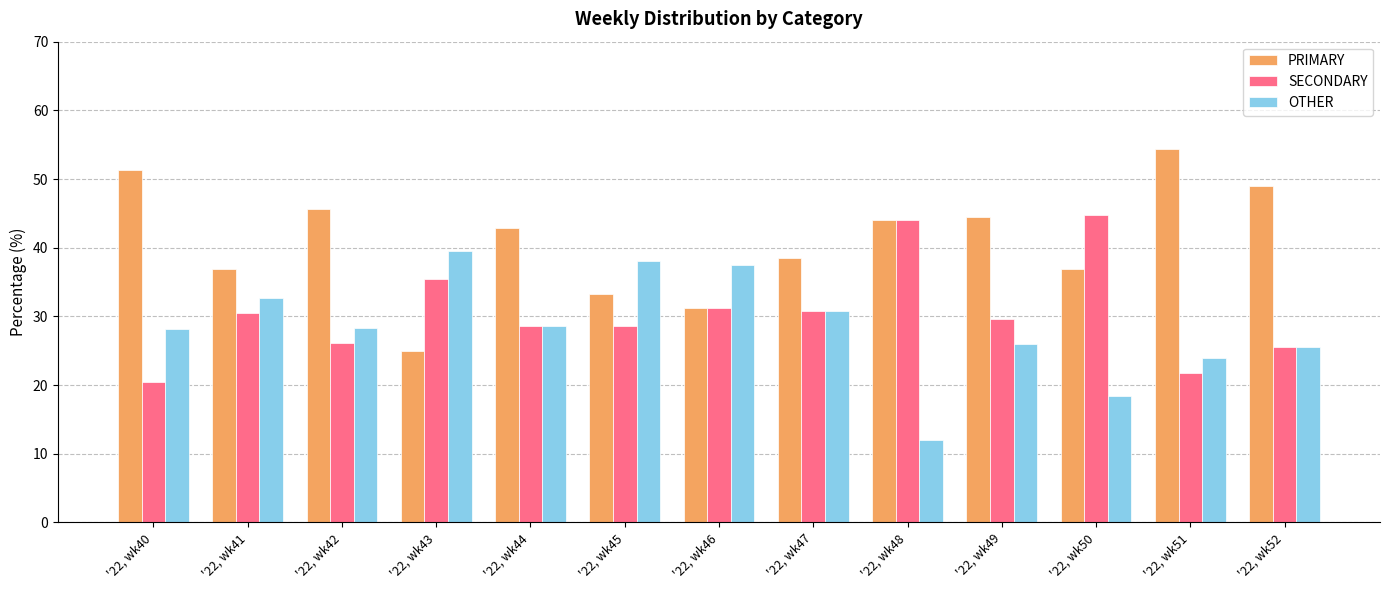

What is the sum of the SECONDARY values at '22, wk51 and '22, wk46?

53.0